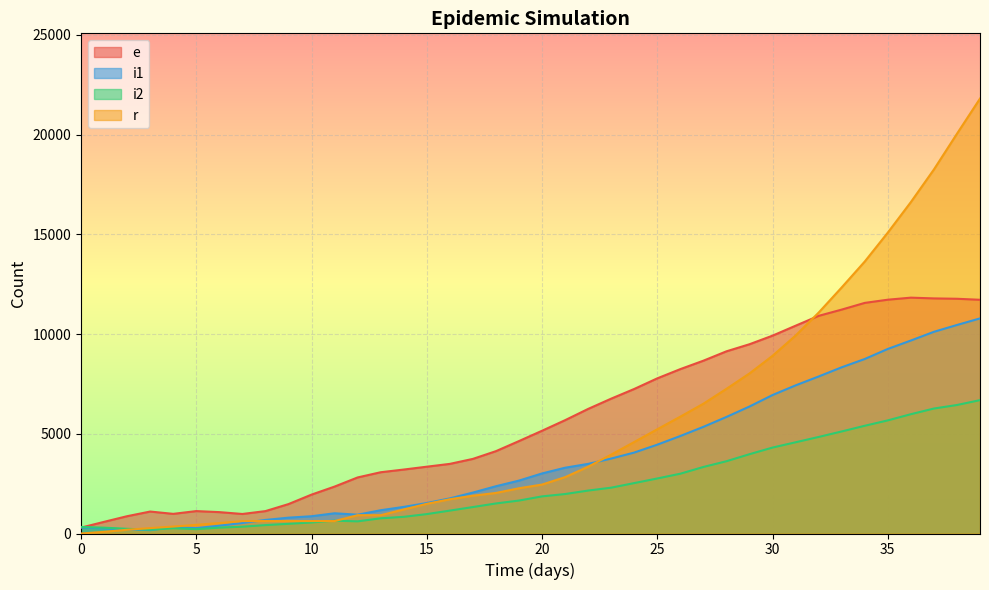

Reading left to right, extract all data points from this chart.

e: 0=295	1=585	2=868	3=1101	4=985	5=1124	6=1072	7=979	8=1123	9=1475	10=1950	11=2353	12=2811	13=3072	14=3207	15=3350	16=3491	17=3741	18=4129	19=4635	20=5152	21=5682	22=6247	23=6762	24=7248	25=7780	26=8243	27=8665	28=9135	29=9490	30=9921	31=10419	32=10913	33=11227	34=11563	35=11723	36=11826	37=11788	38=11770	39=11719
i1: 0=304	1=257	2=208	3=168	4=312	5=270	6=393	7=527	8=680	9=794	10=866	11=1014	12=943	13=1167	14=1334	15=1528	16=1761	17=2052	18=2370	19=2653	20=3011	21=3298	22=3491	23=3758	24=4059	25=4454	26=4889	27=5348	28=5844	29=6368	30=6943	31=7427	32=7873	33=8334	34=8750	35=9254	36=9676	37=10113	38=10455	39=10785
i2: 0=329	1=292	2=235	3=191	4=264	5=217	6=294	7=341	8=421	9=486	10=553	11=643	12=609	13=762	14=836	15=973	16=1148	17=1326	18=1507	19=1652	20=1861	21=1979	22=2153	23=2298	24=2528	25=2759	26=2998	27=3336	28=3624	29=3976	30=4309	31=4574	32=4841	33=5117	34=5402	35=5672	36=5982	37=6266	38=6443	39=6687
r: 0=0	1=84	2=188	3=271	4=348	5=436	6=524	7=624	8=624	9=624	10=624	11=624	12=918	13=918	14=1206	15=1487	16=1718	17=1895	18=2033	19=2269	20=2454	21=2826	22=3349	23=3956	24=4589	25=5227	26=5859	27=6508	28=7253	29=8026	30=8910	31=9925	32=11077	33=12339	34=13637	35=15088	36=16617	37=18253	38=20044	39=21808